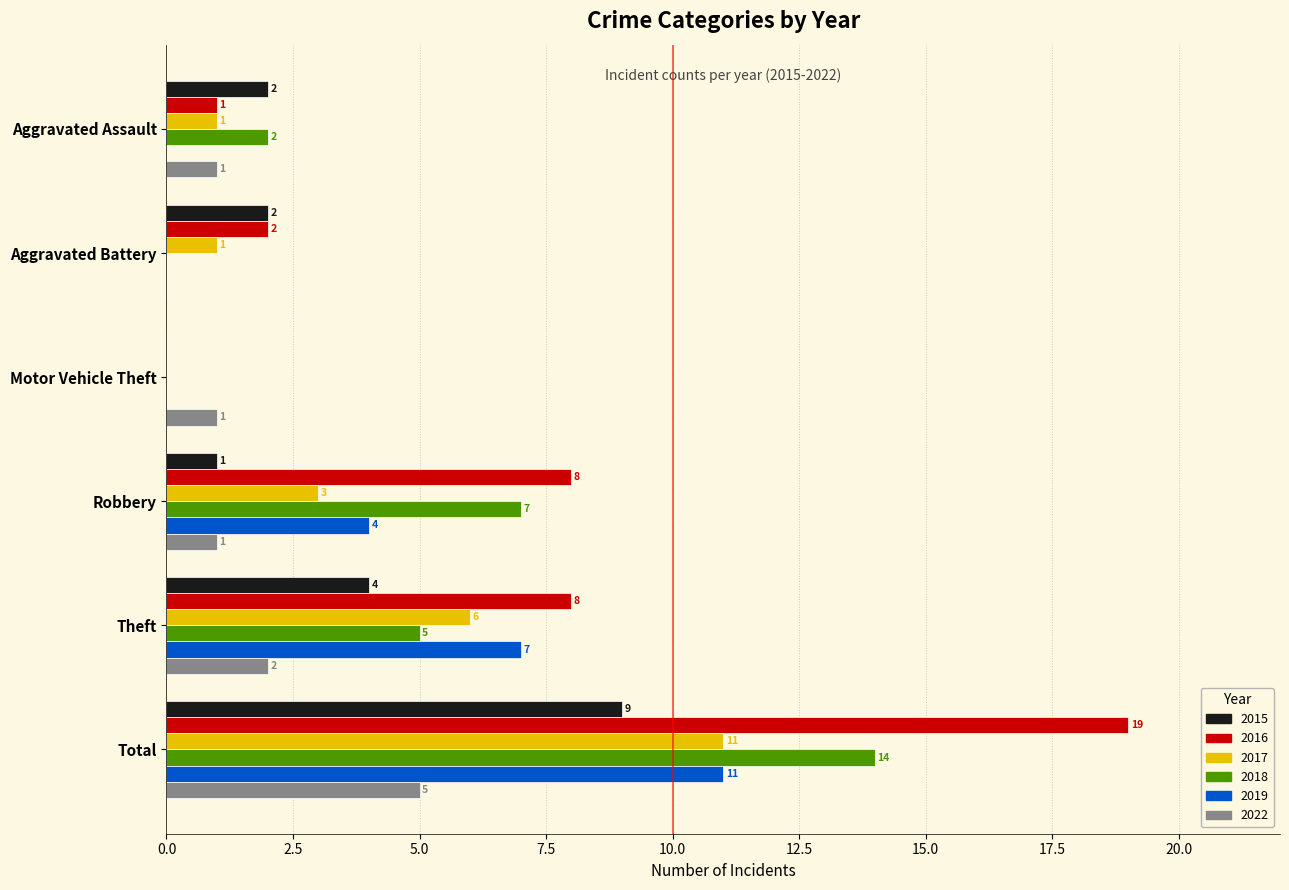

The value of 2017 at Motor Vehicle Theft is 6. True or false?

False